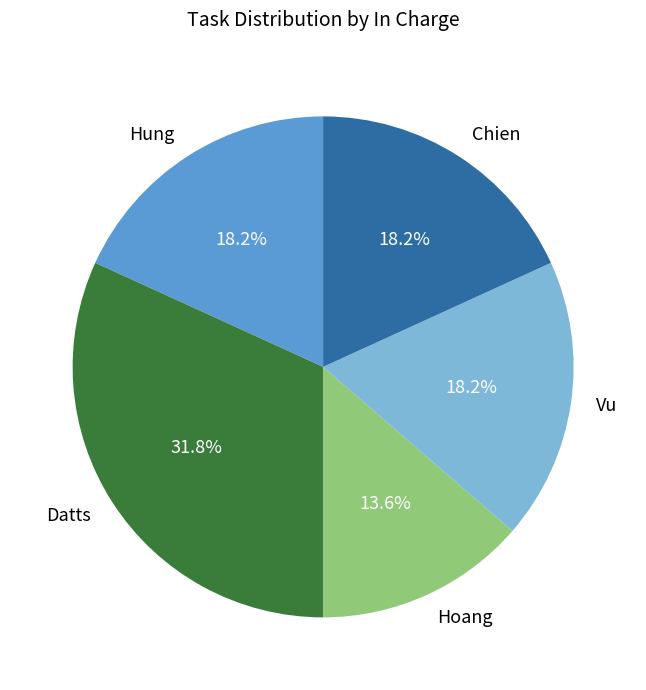

What is the ratio of the value at Vu to the value at Hung?

1.0